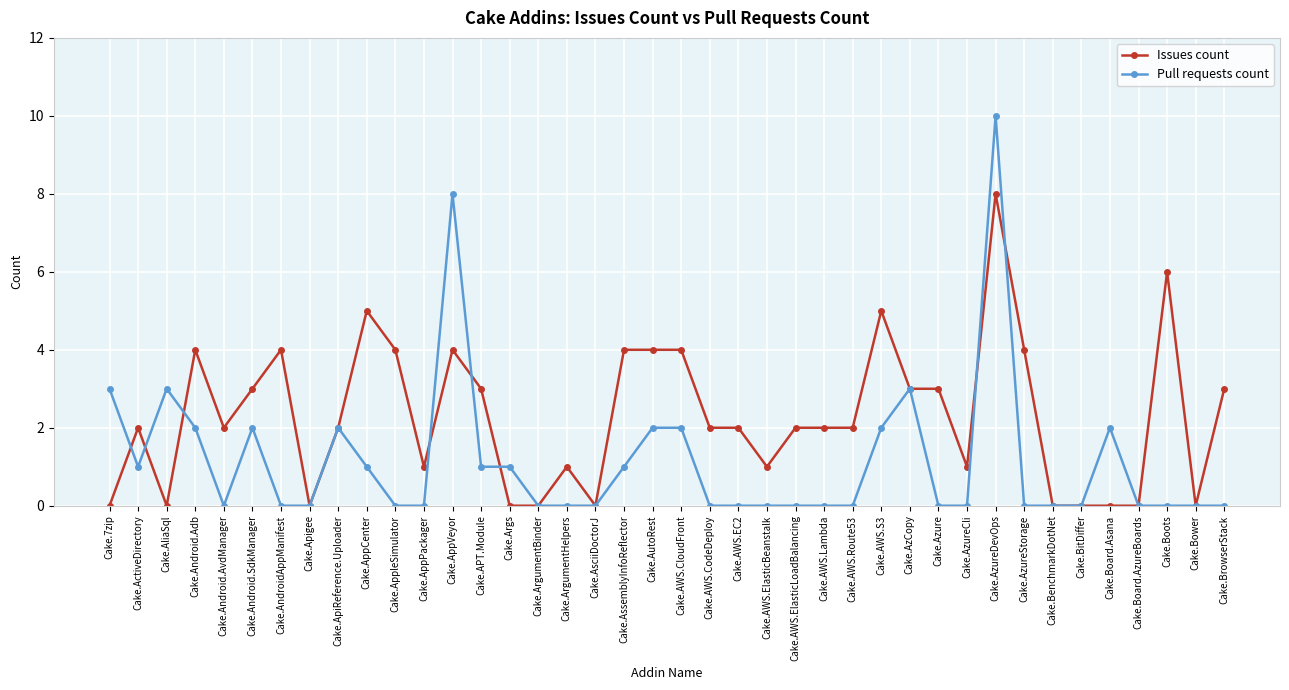

What is the difference between the maximum and minimum values in the Issues count series?

8